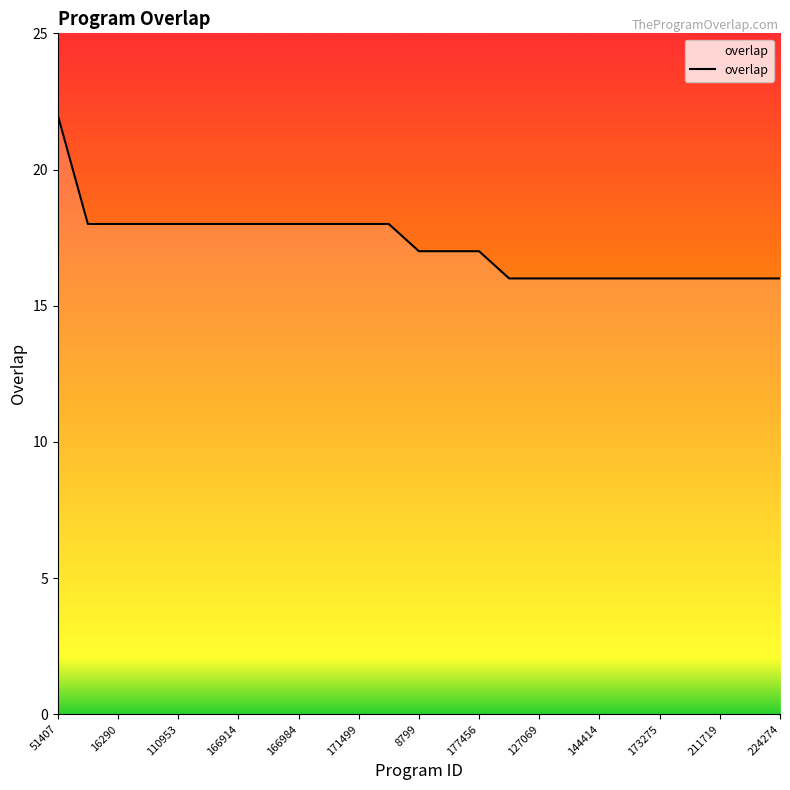

What is the maximum value shown in the chart?

22